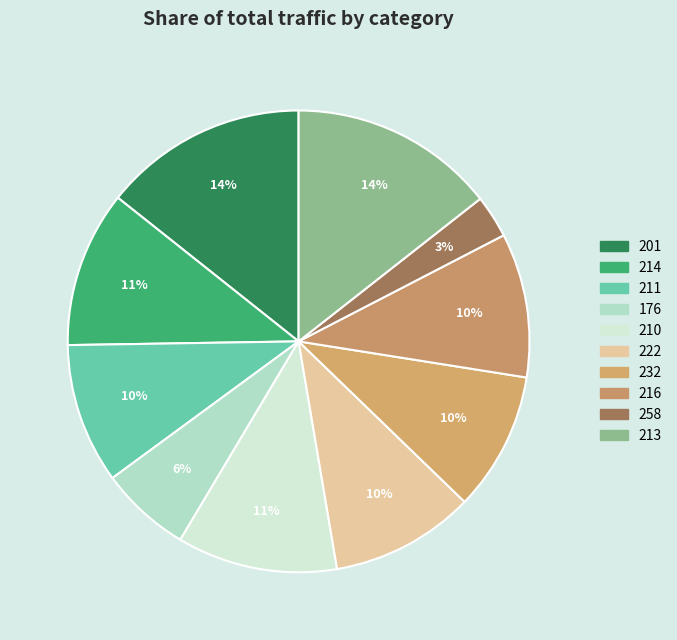

To the nearest percent, what is the difference between the 211 and 201 slice percentages?

4%